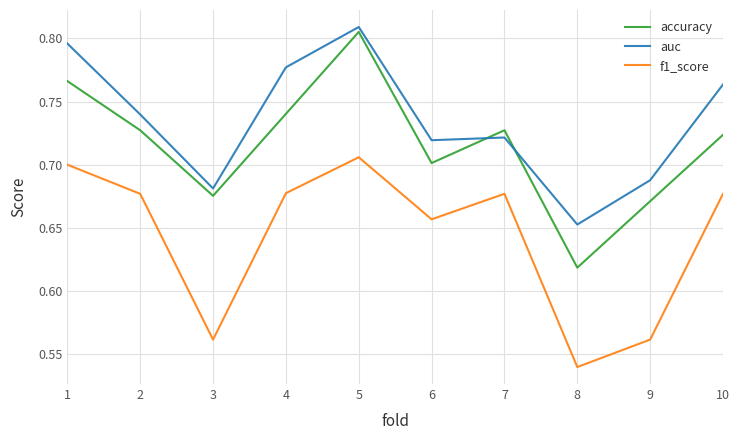

What is the spread (max minus min) of values at 3?

0.1